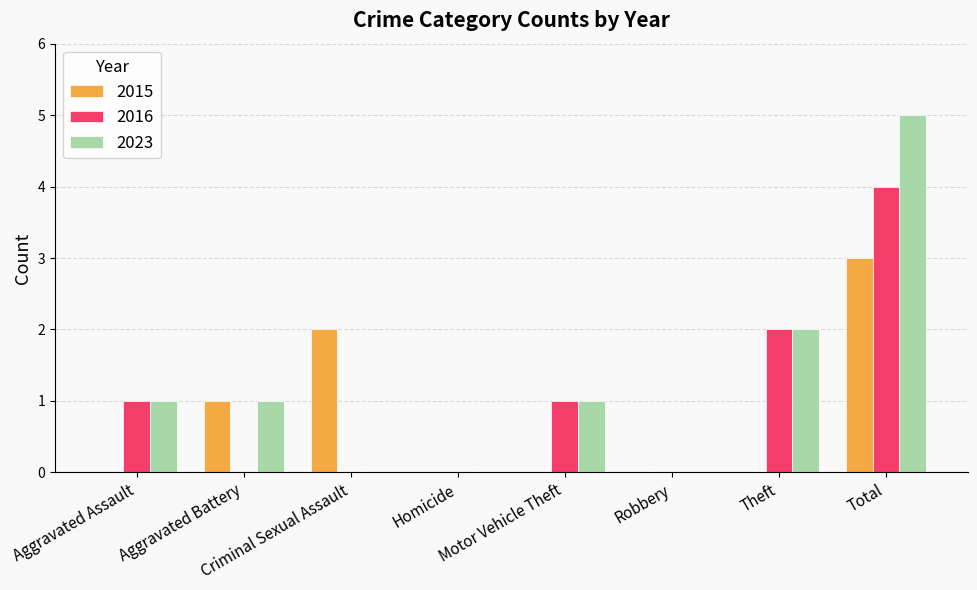

Which series has the largest total across all categories?

2023